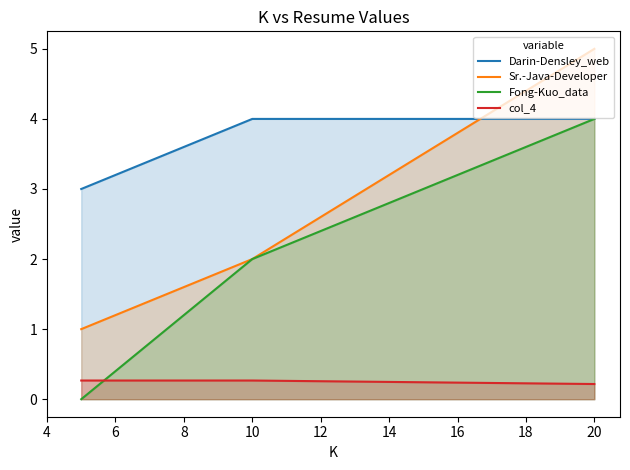

Which category has the highest value across all series?

20